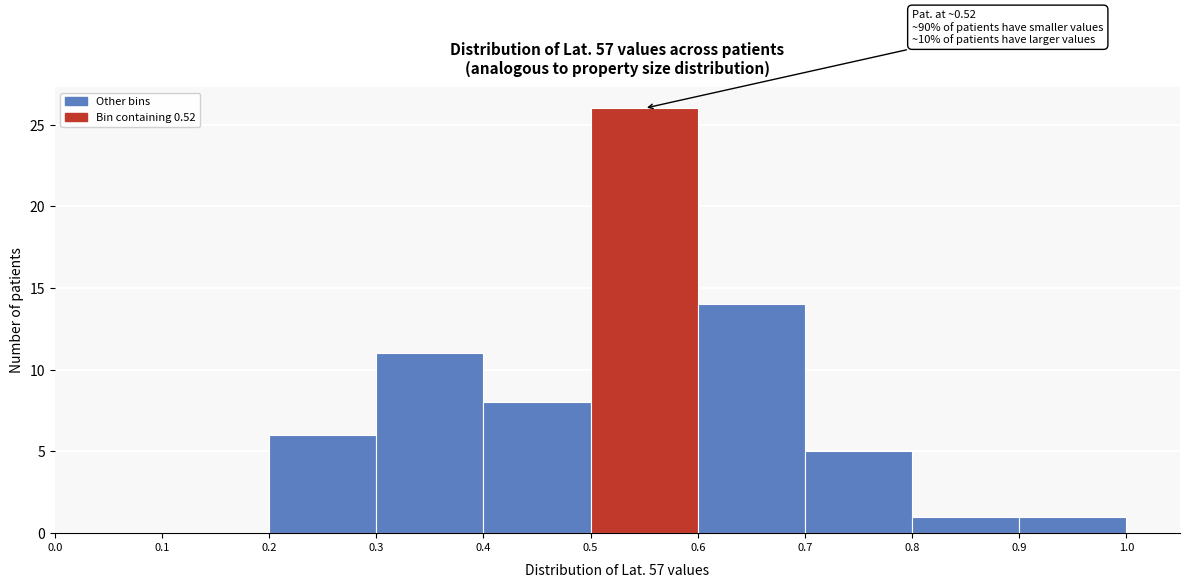

Over which range of the x-axis is the bar tallest?

0.5 to 0.6